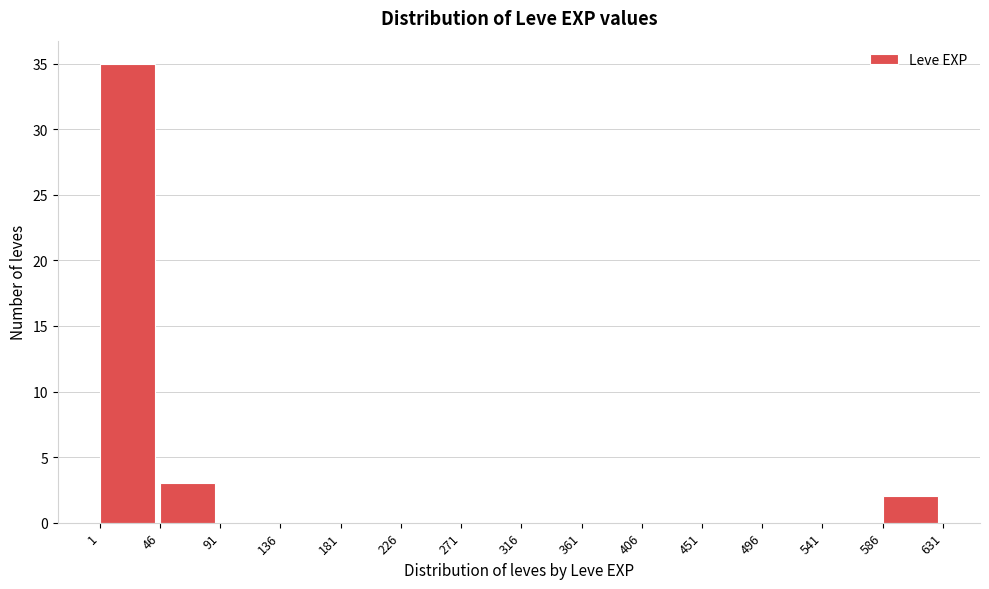

Reading left to right, list every bar in this chart as the range it spans on the x-axis followed by its height. The values are not printed on the chart, so give them approximately, as read against the axis.

1 to 46: 35
46 to 91: 3
91 to 136: 0
136 to 181: 0
181 to 226: 0
226 to 271: 0
271 to 316: 0
316 to 361: 0
361 to 406: 0
406 to 451: 0
451 to 496: 0
496 to 541: 0
541 to 586: 0
586 to 631: 2